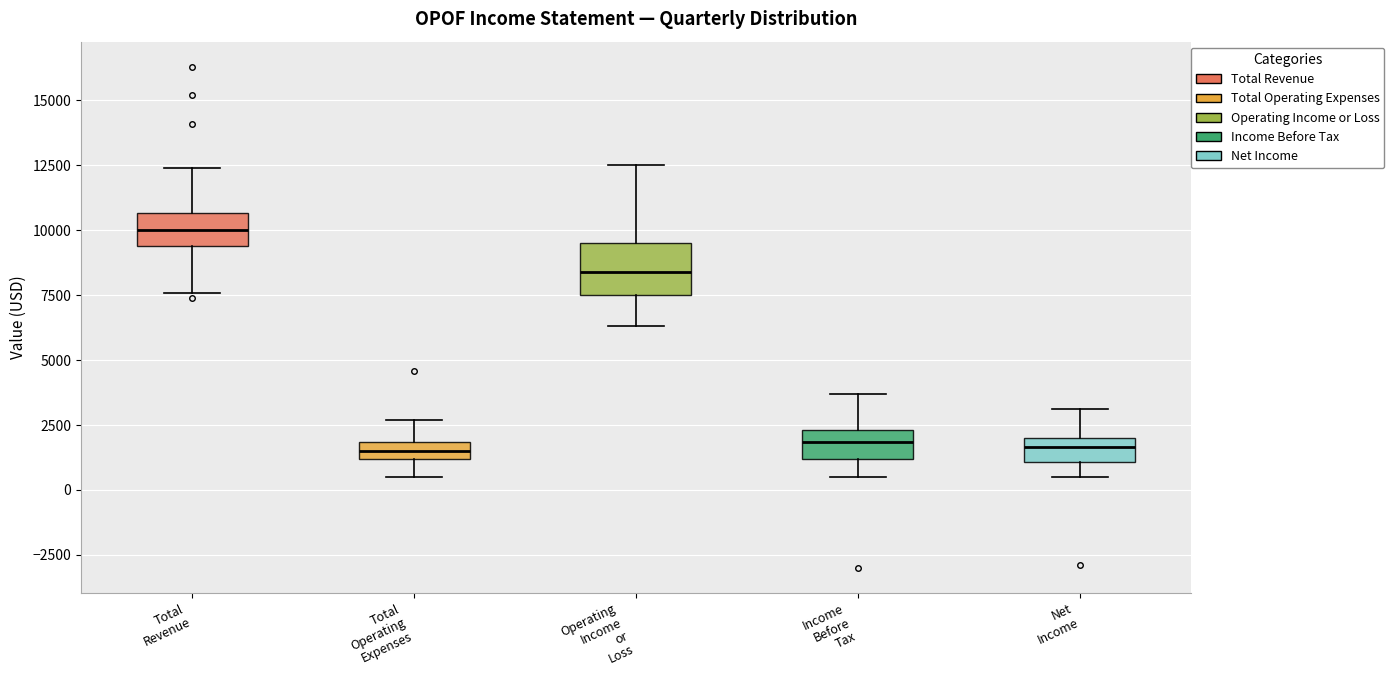

Which box has the highest median line?

Total Revenue